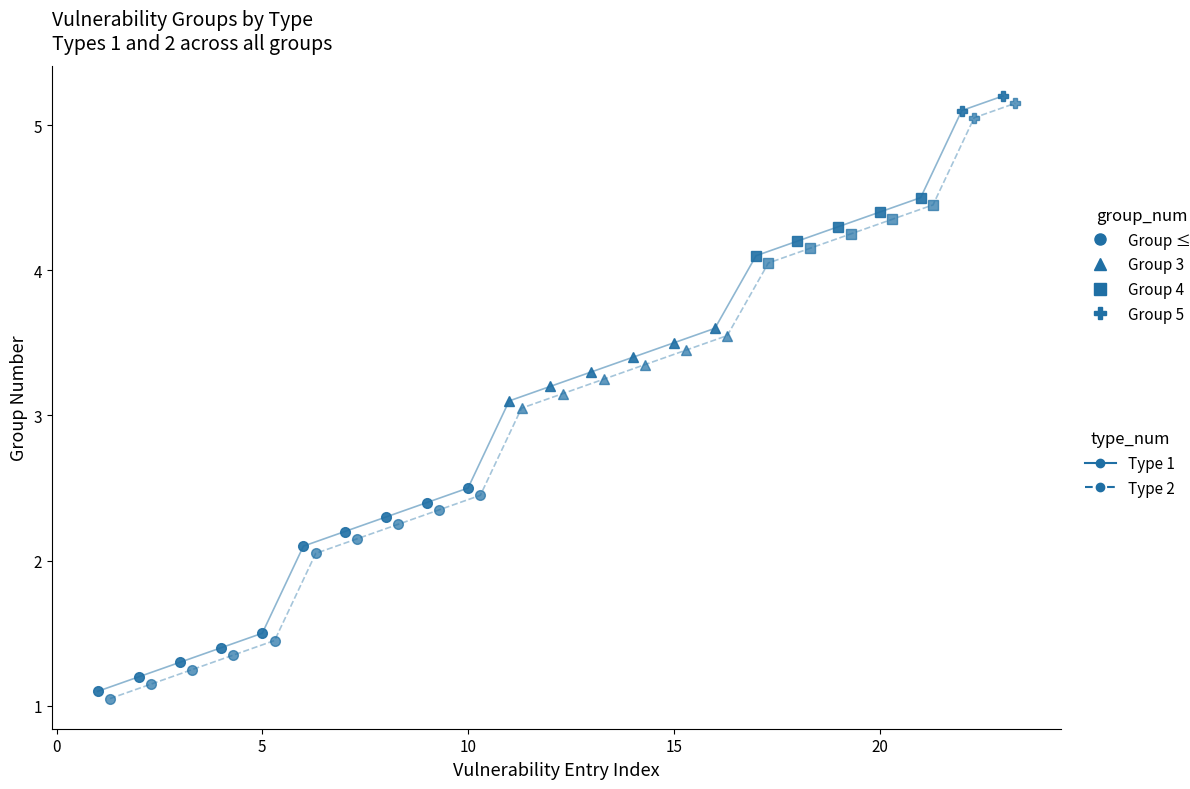

Count the number of categories in the chart.

23